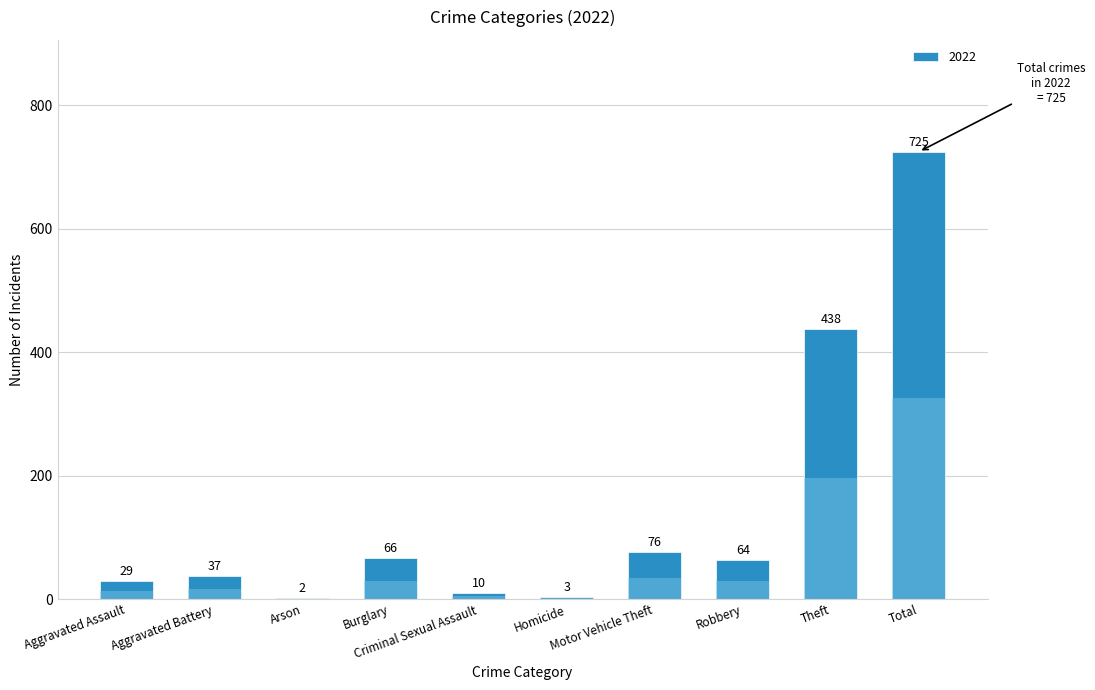

Rank the categories by value from highest to lowest.

Total, Theft, Motor Vehicle Theft, Burglary, Robbery, Aggravated Battery, Aggravated Assault, Criminal Sexual Assault, Homicide, Arson